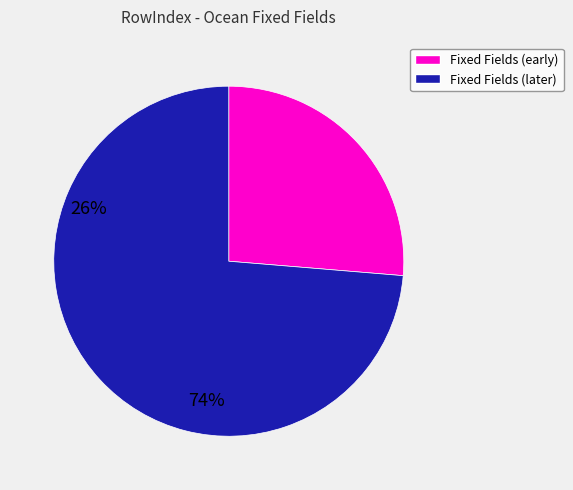

Is there a majority slice in this chart?

Yes